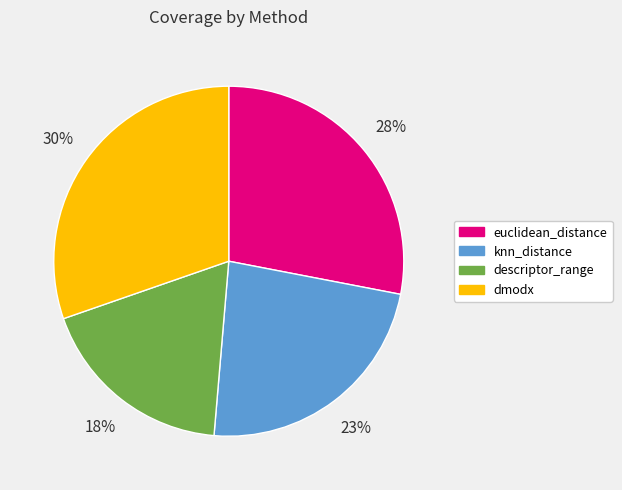

What percentage is the dmodx slice, to the nearest percent?

30%